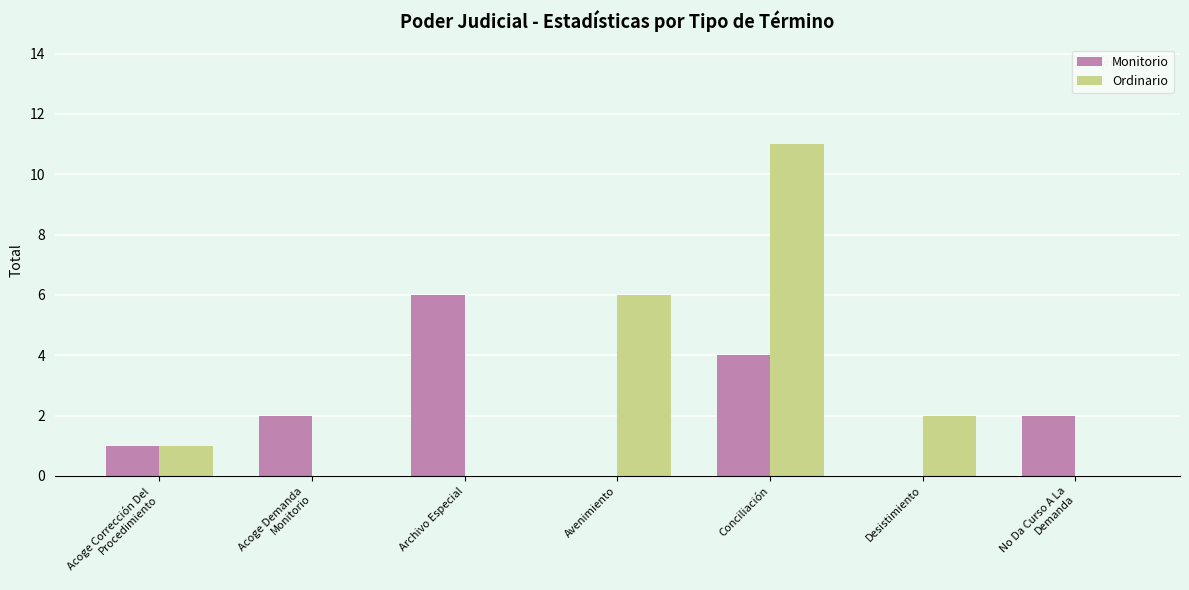

What is the average value of the Monitorio series?

2